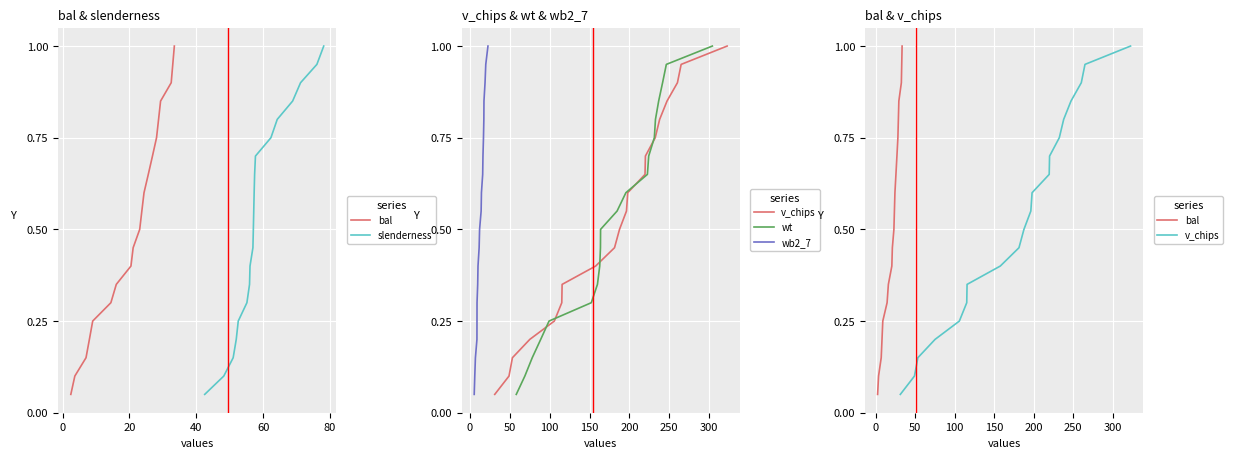

What position from the left is 20?

3